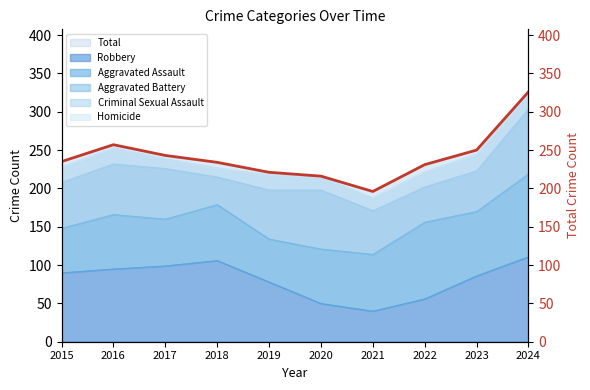

True or false: there are more than 0 points higher than both neighbors.

True